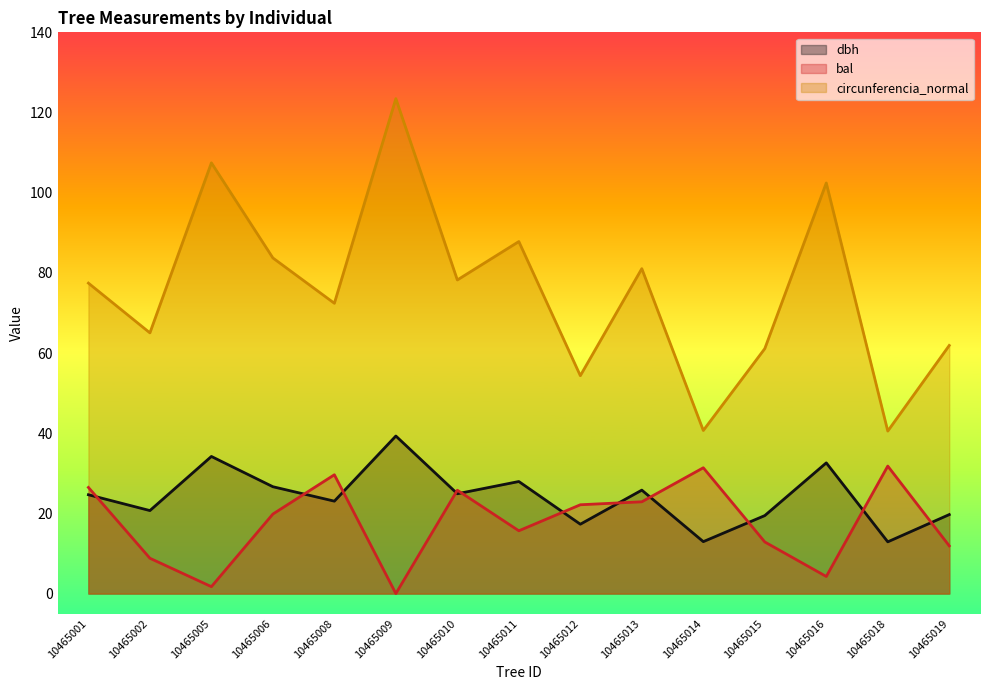

Between 10465005 and 10465019, which series saw the biggest shift?

circunferencia_normal